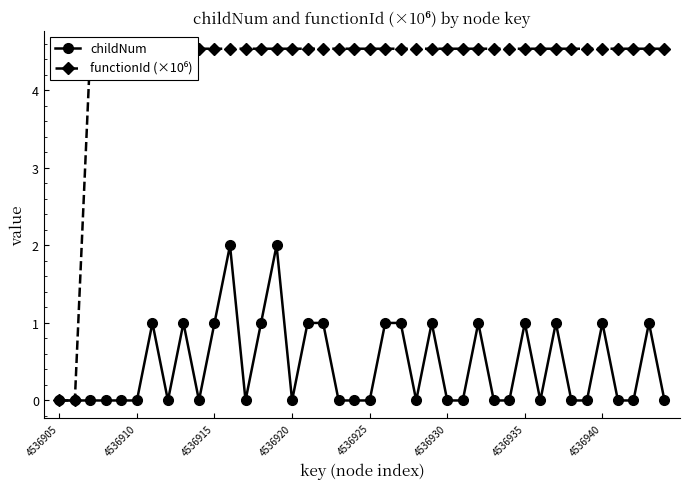

At which label does childNum reach its minimum?

4536905